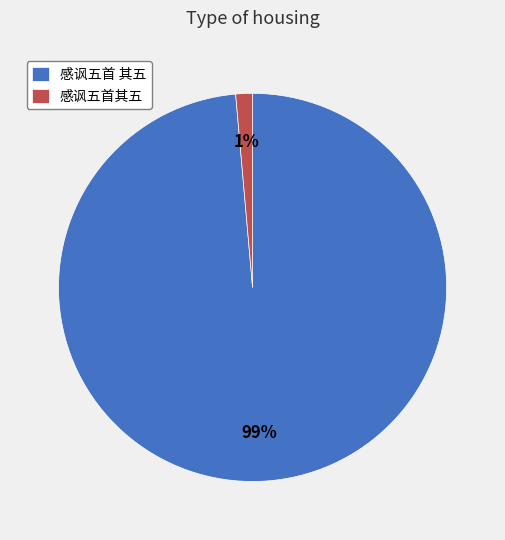

Do 感讽五首 其五 and 感讽五首其五 together represent more than half of the pie?

Yes